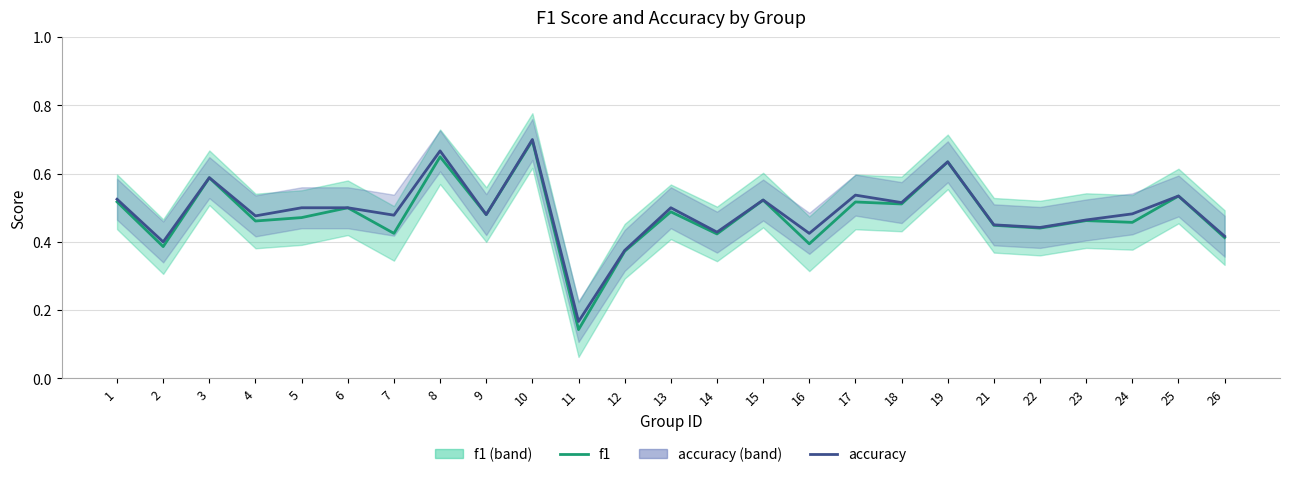

True or false: f1 has a value of 0.2 at 4.

False